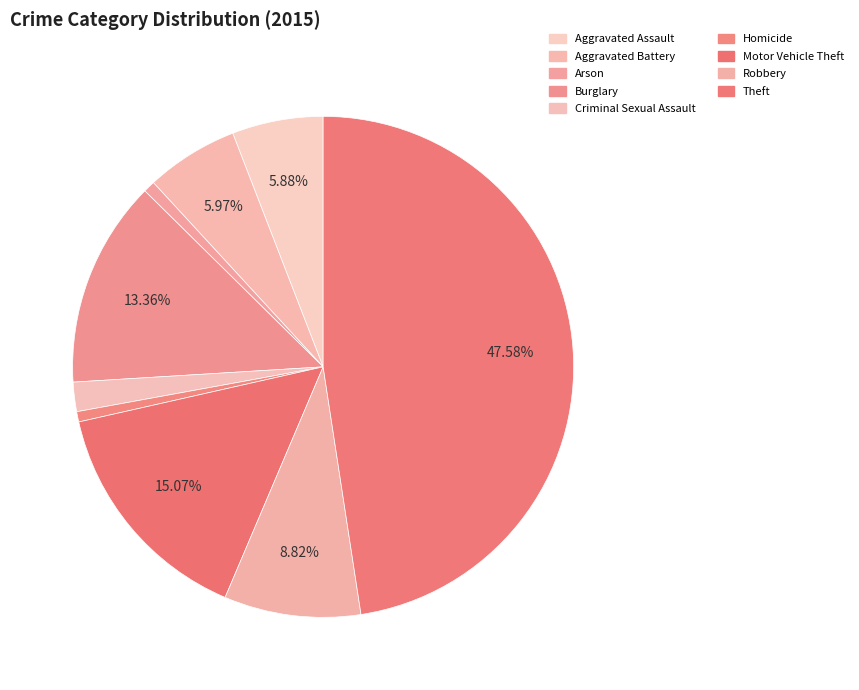

To the nearest percent, what portion does Arson represent?

1%